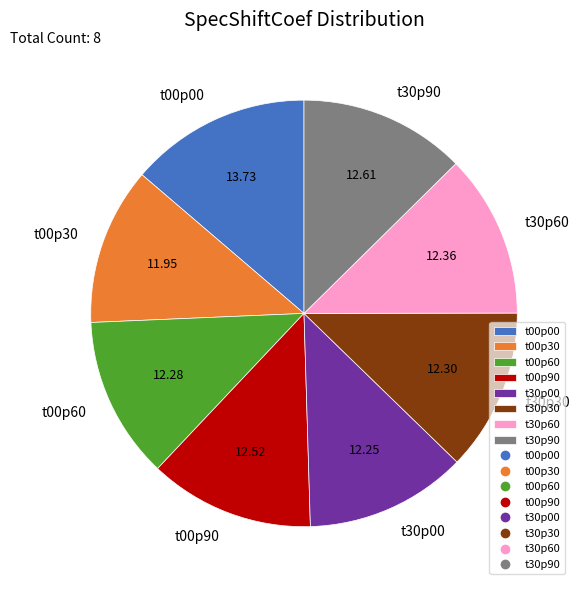

Does t30p00 account for over 50% of the chart?

No